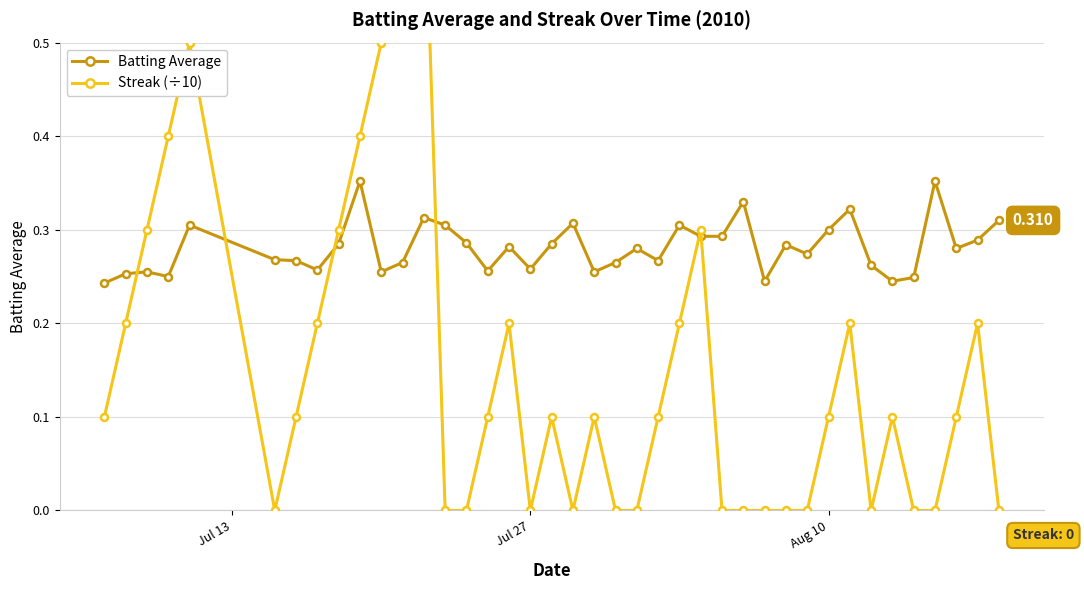

After their last crossing, which series has the higher values: Batting Average or Streak (÷10)?

Batting Average